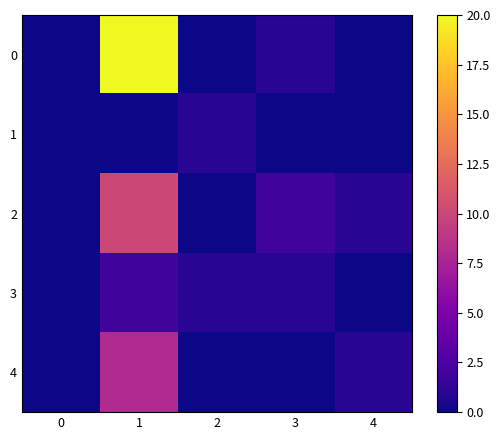

Reading left to right, transcribe all the data shown in this chart.

0: 0=0	1=20	2=0	3=1	4=0
1: 0=0	1=0	2=1	3=0	4=0
2: 0=0	1=10	2=0	3=2	4=1
3: 0=0	1=2	2=1	3=1	4=0
4: 0=0	1=8	2=0	3=0	4=1